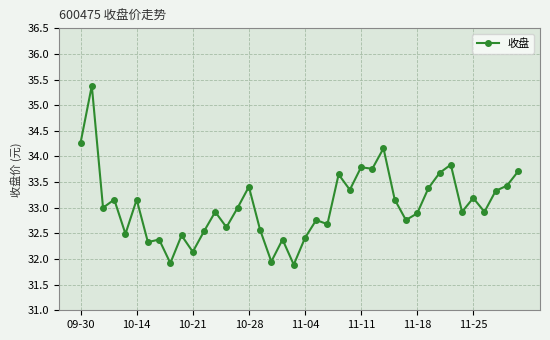

What is the average value?

33.0